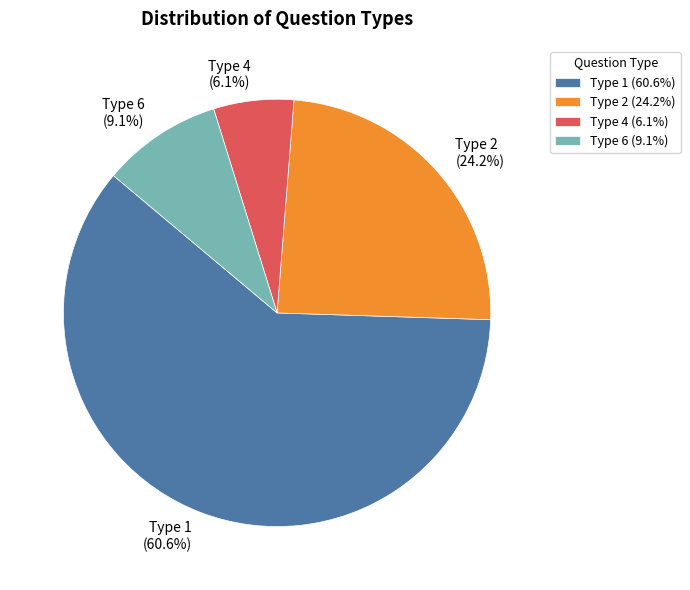

What is the ratio of the value at Type 4 to the value at Type 6?

0.7